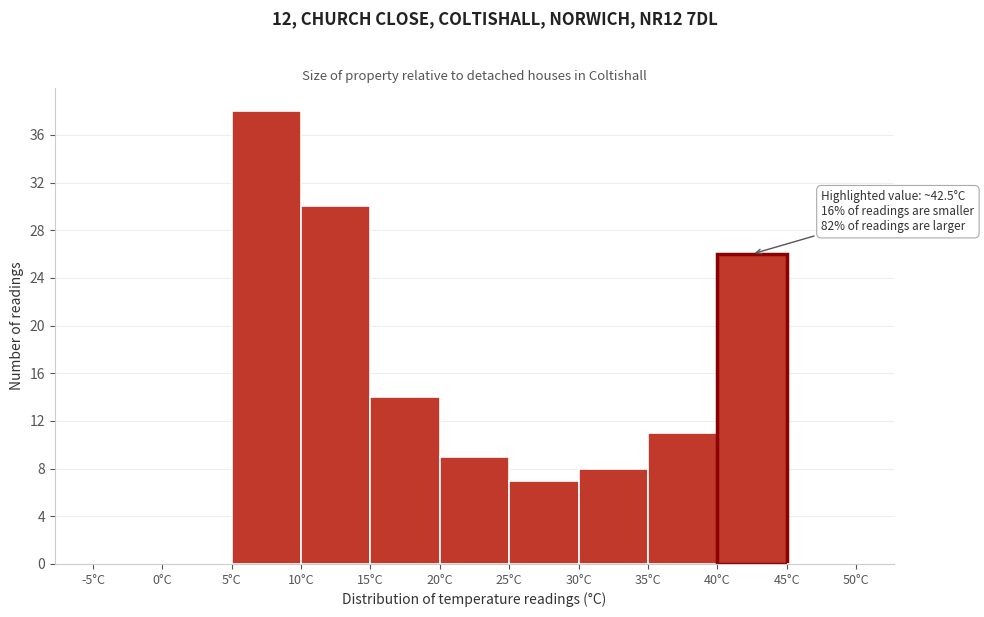

Over which range of the x-axis is the bar tallest?

5 to 10